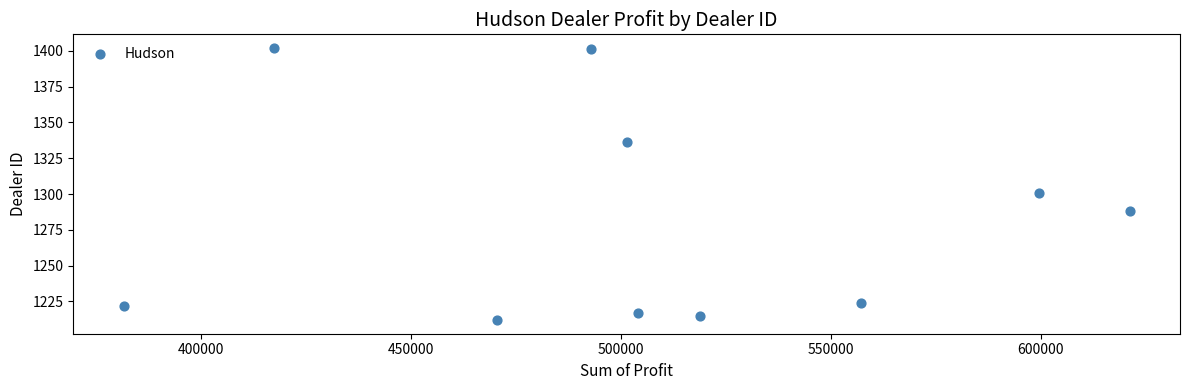

What is the range of Y values (max minus min)?

190